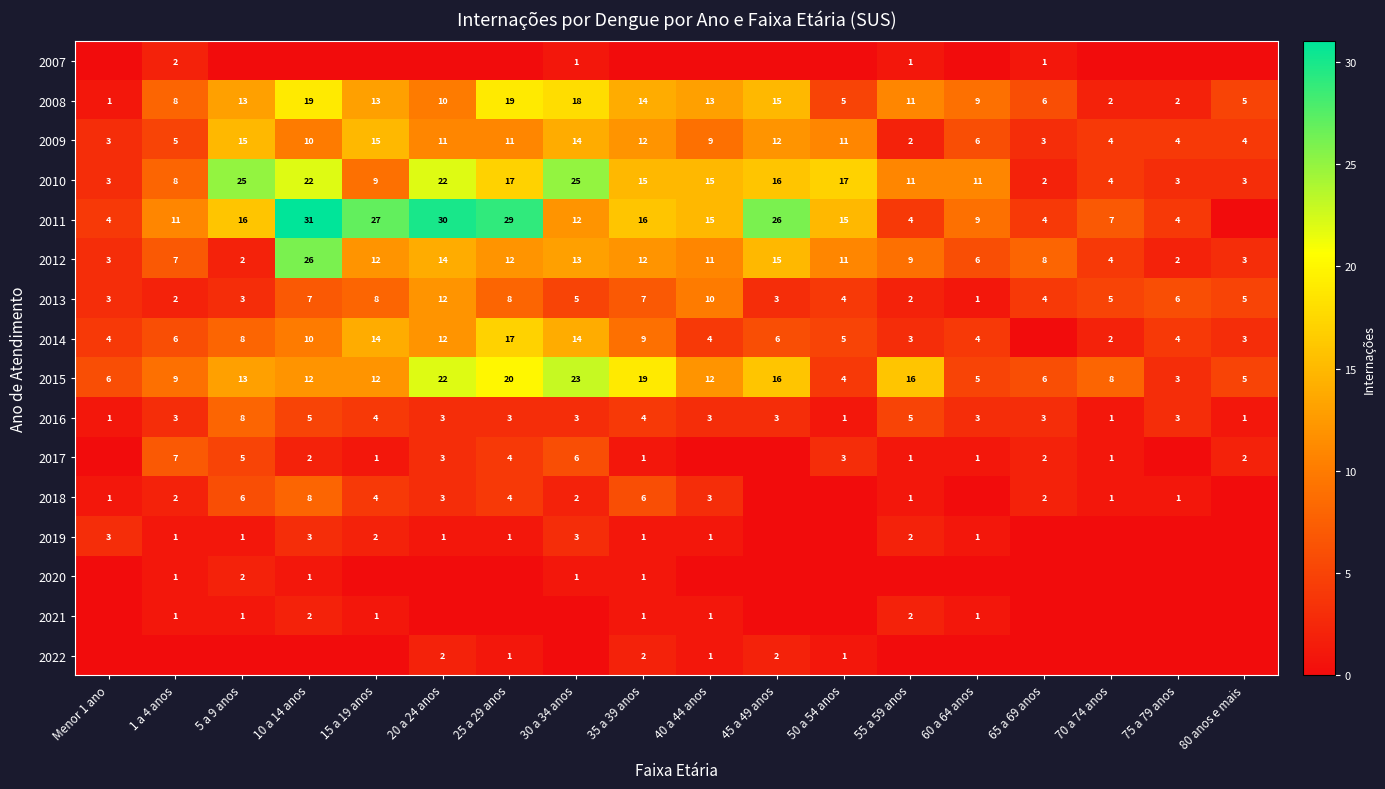

What is the spread (max minus min) of values at 5 a 9 anos?

25